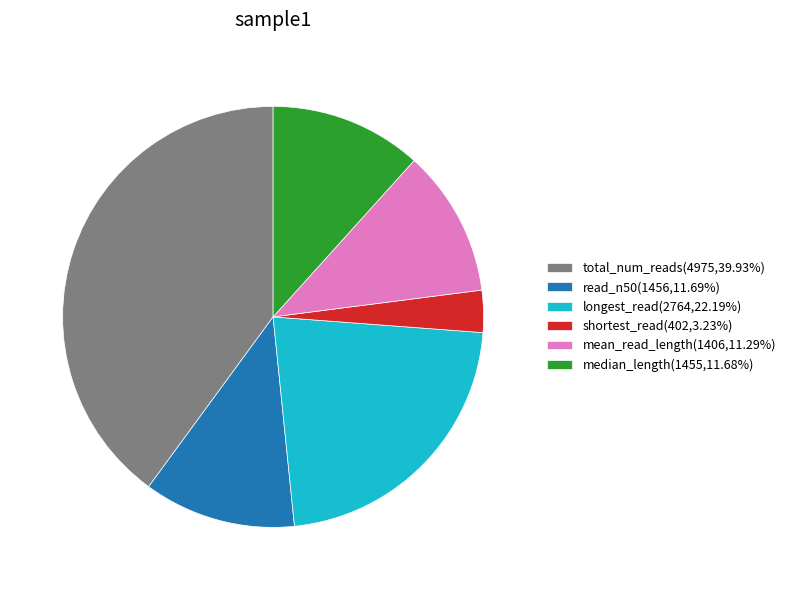

Is there a majority slice in this chart?

No